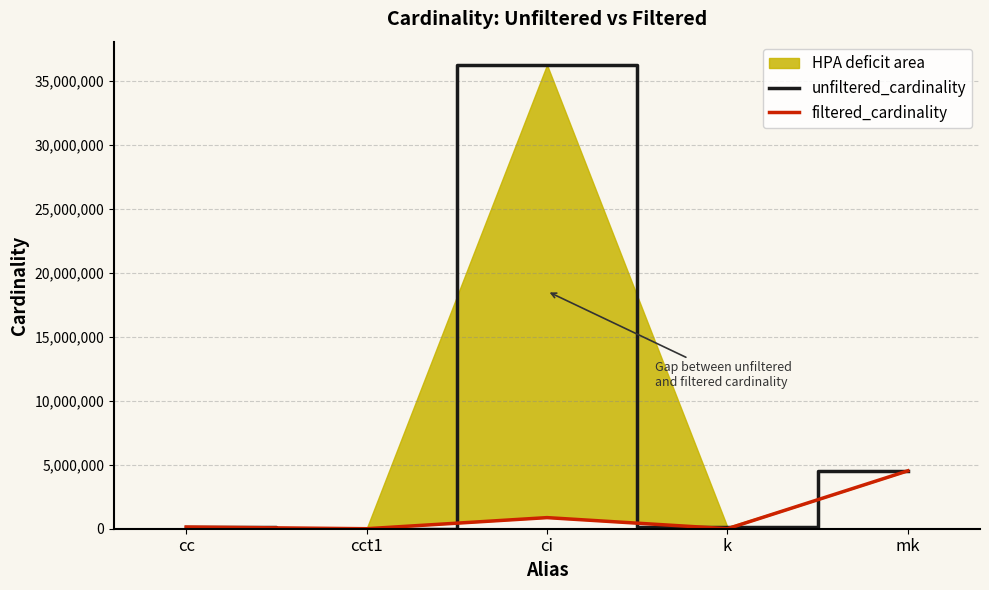

Does the chart have visible grid lines?

Yes